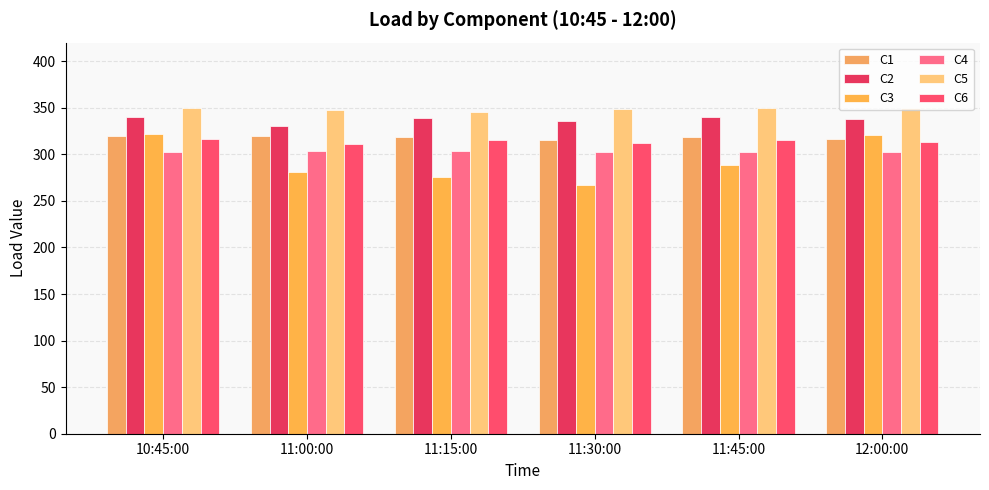

Are the bars horizontal?

No